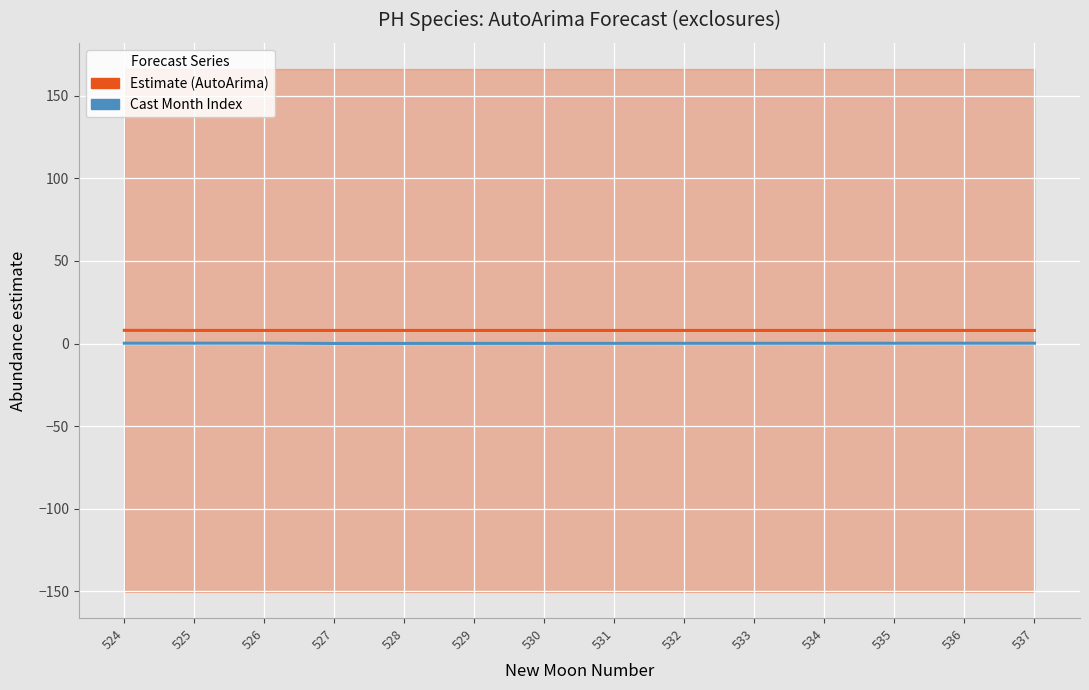

Between 530 and 533, which series saw the biggest shift?

Cast Month Index